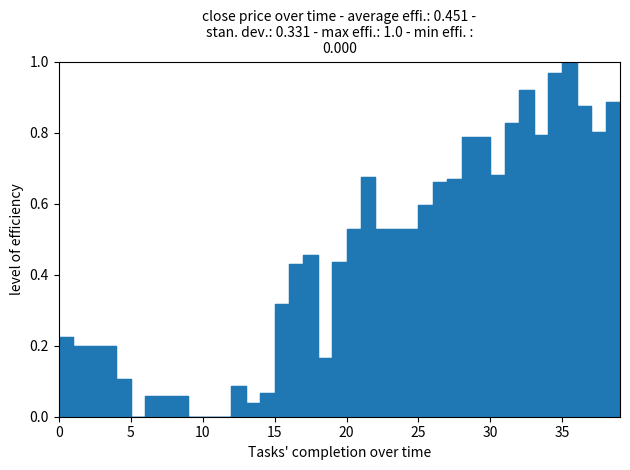

What is the sum of the values at 29 and 23?

1.3